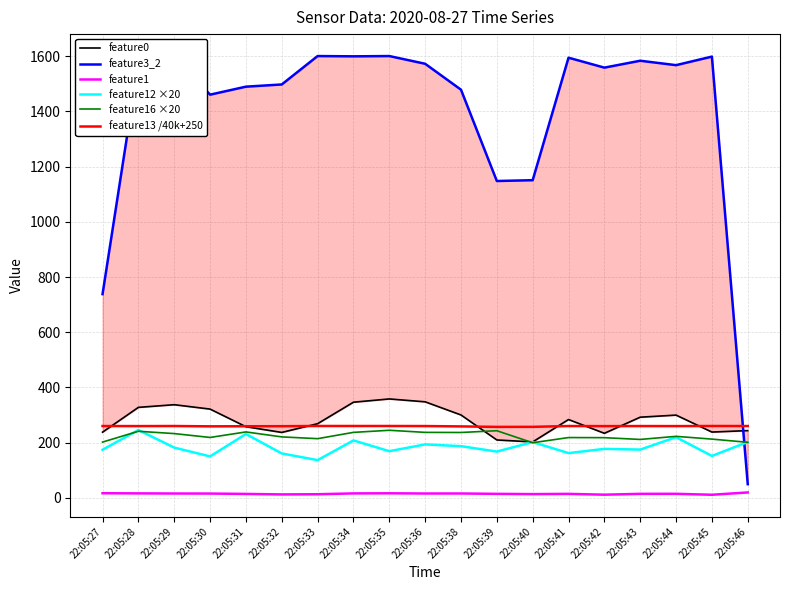

What is the value of the feature1 point at the 8th from the left?

15.6